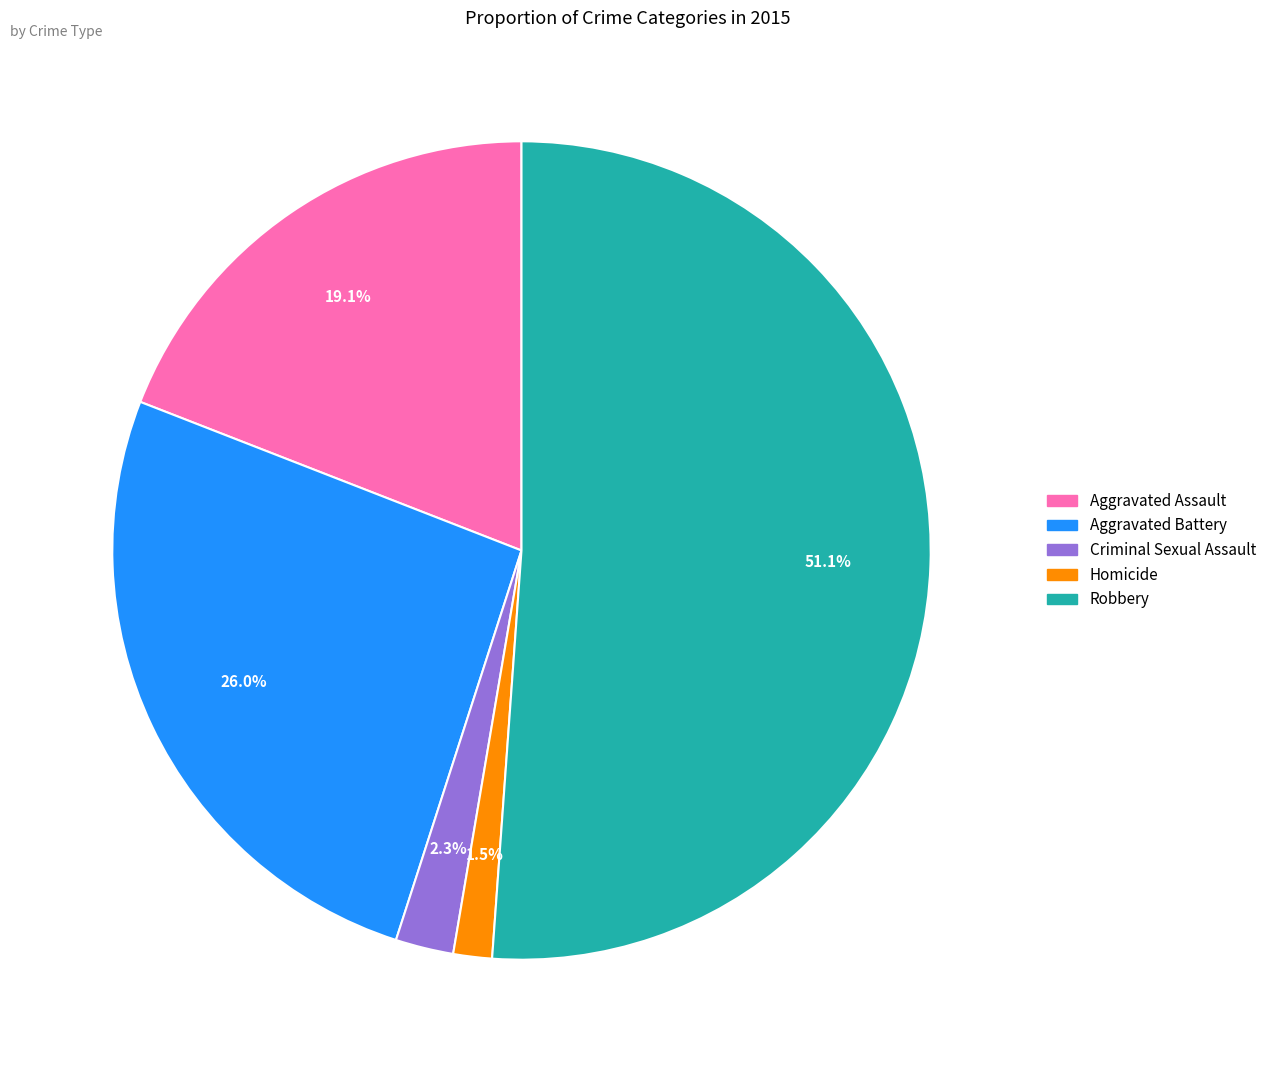

What is the total percentage of Homicide and Criminal Sexual Assault?

3.8%